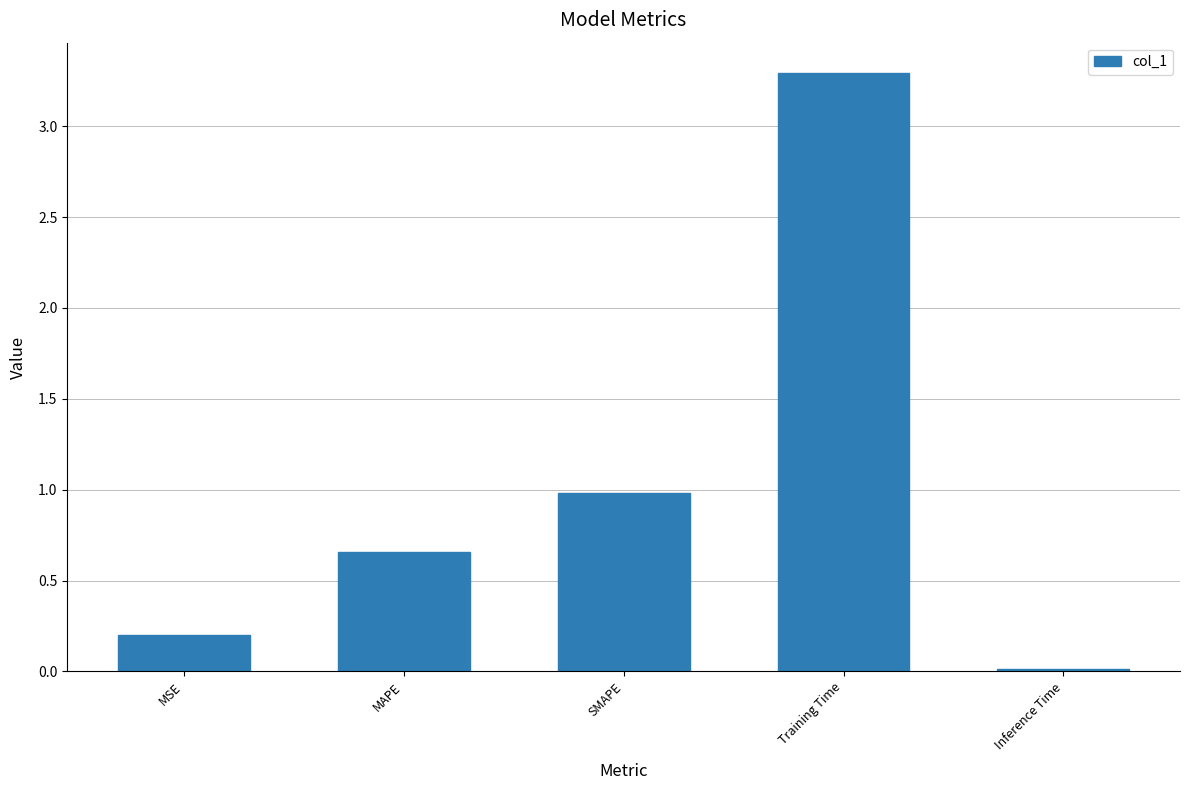

What is the average value?

1.0